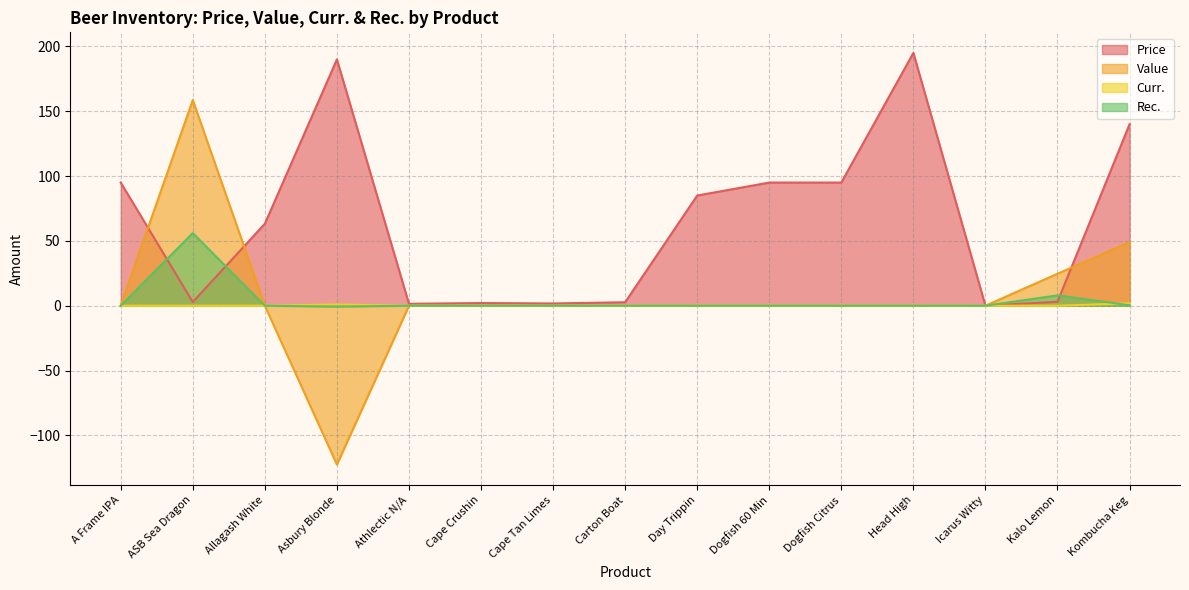

Between Dogfish Citrus and Head High, which series saw the biggest shift?

Price